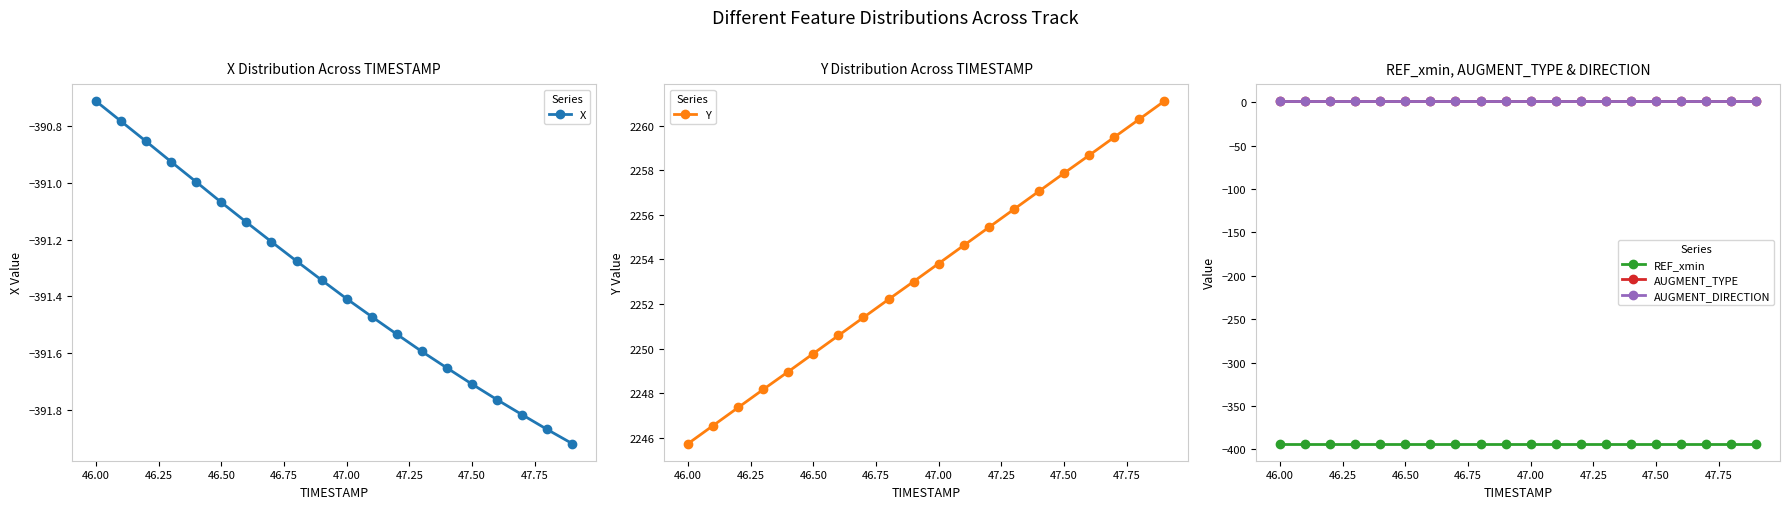

What is the maximum value for REF_xmin?

-393.4